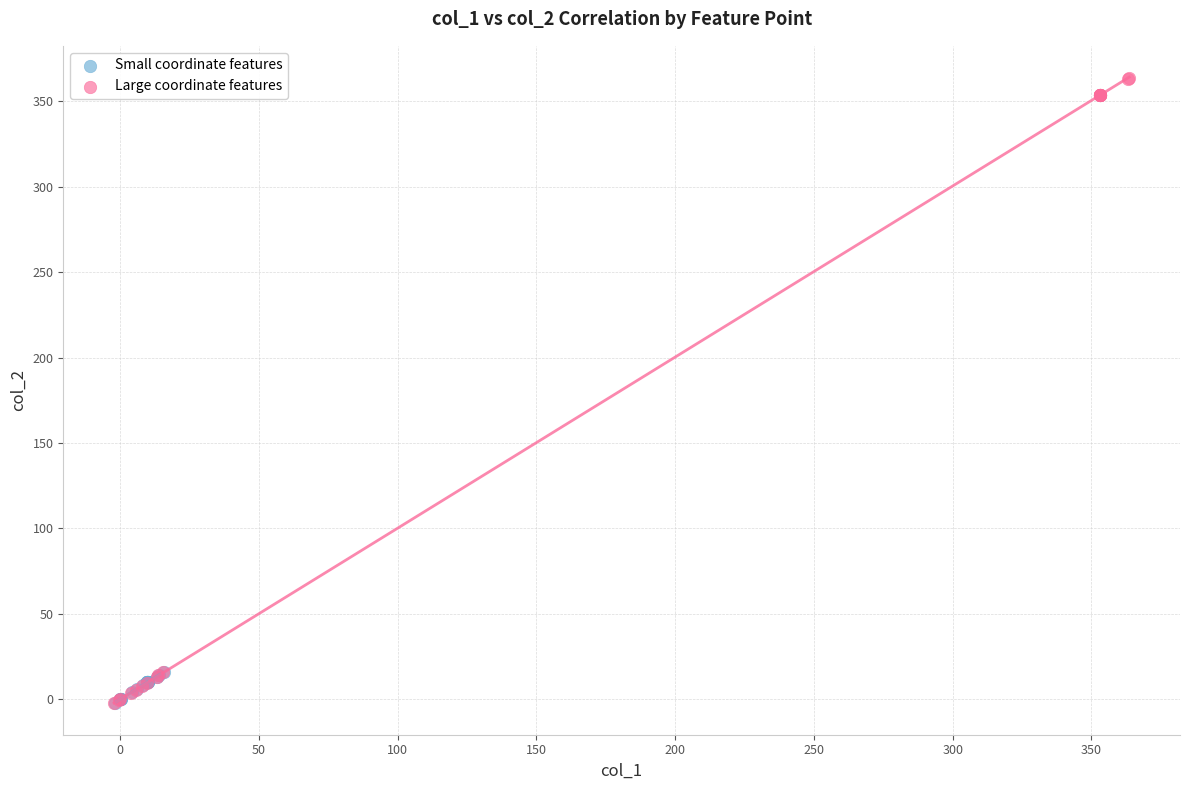

Which series contains the highest Y value?

Large coordinate features